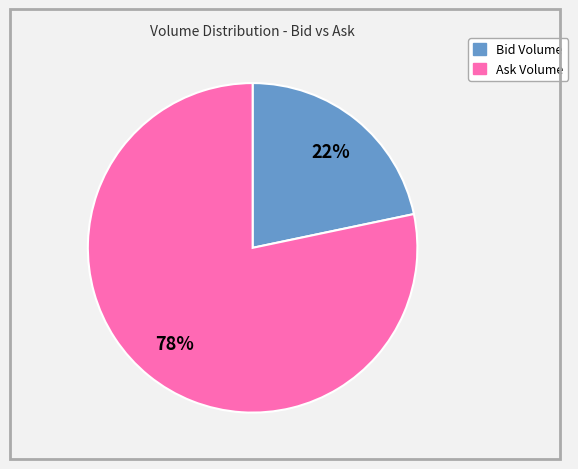

Does any single category account for the majority?

Yes